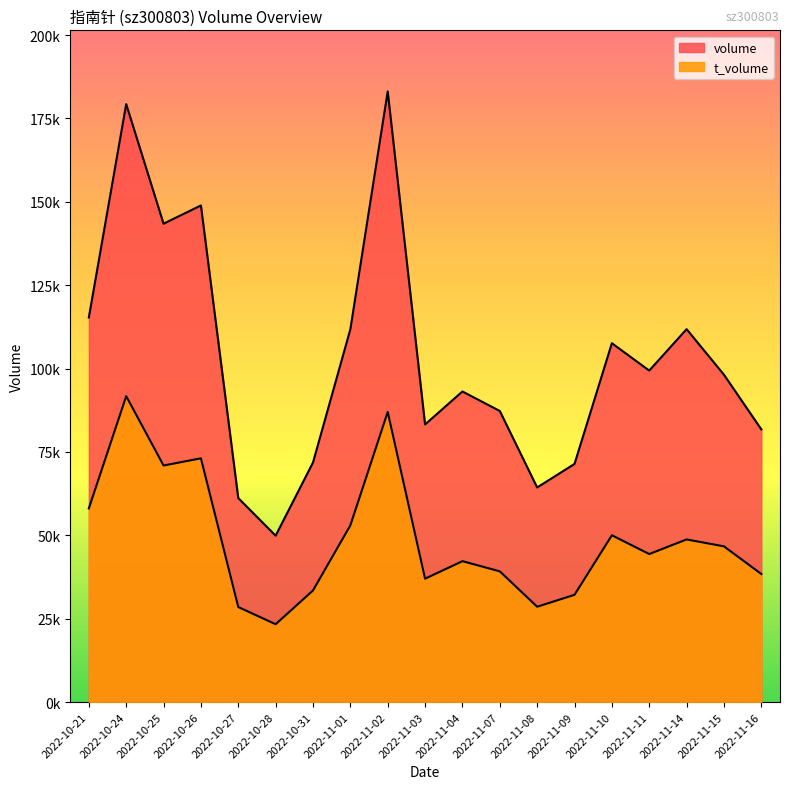

Rank the categories by volume value from highest to lowest.

2022-11-02, 2022-10-24, 2022-10-26, 2022-10-25, 2022-10-21, 2022-11-14, 2022-11-01, 2022-11-10, 2022-11-11, 2022-11-15, 2022-11-04, 2022-11-07, 2022-11-03, 2022-11-16, 2022-10-31, 2022-11-09, 2022-11-08, 2022-10-27, 2022-10-28